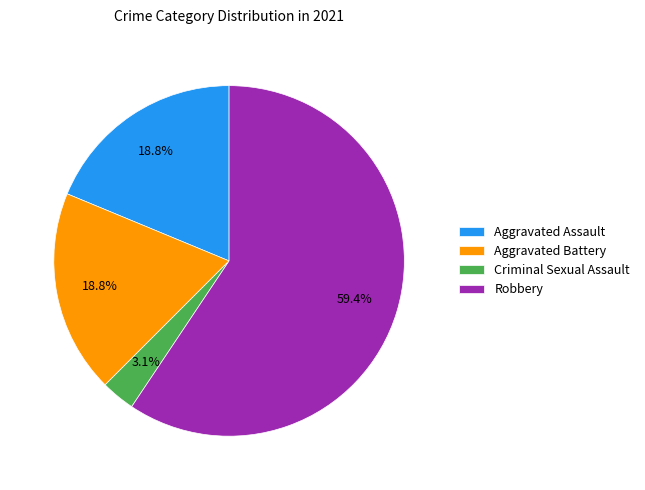

Which slice is the largest?

Robbery